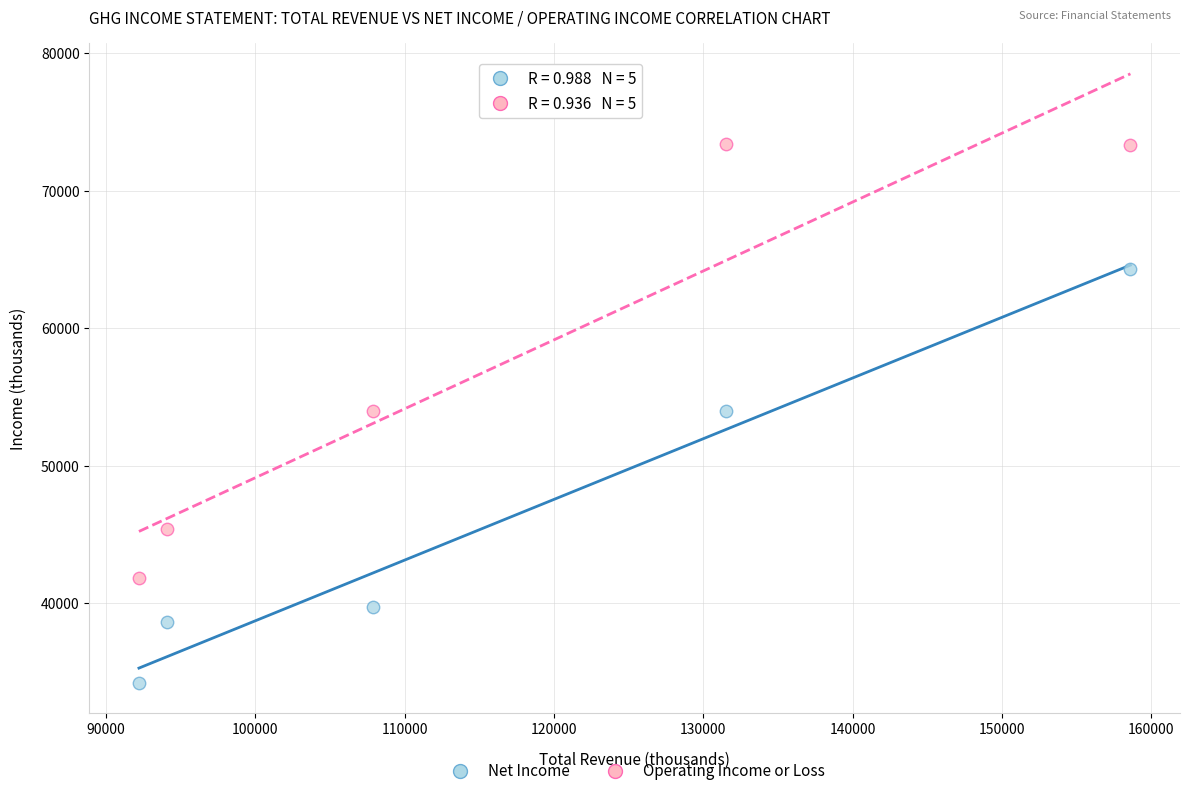

Which series reaches the minimum Y coordinate?

Net Income